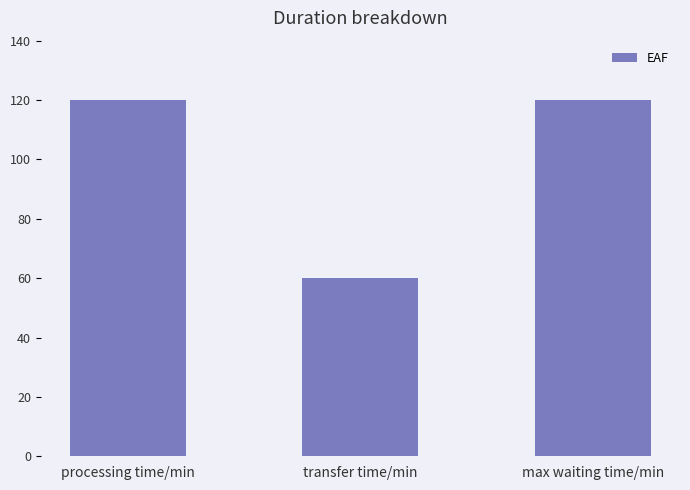

What is the difference between the maximum and minimum values?

60